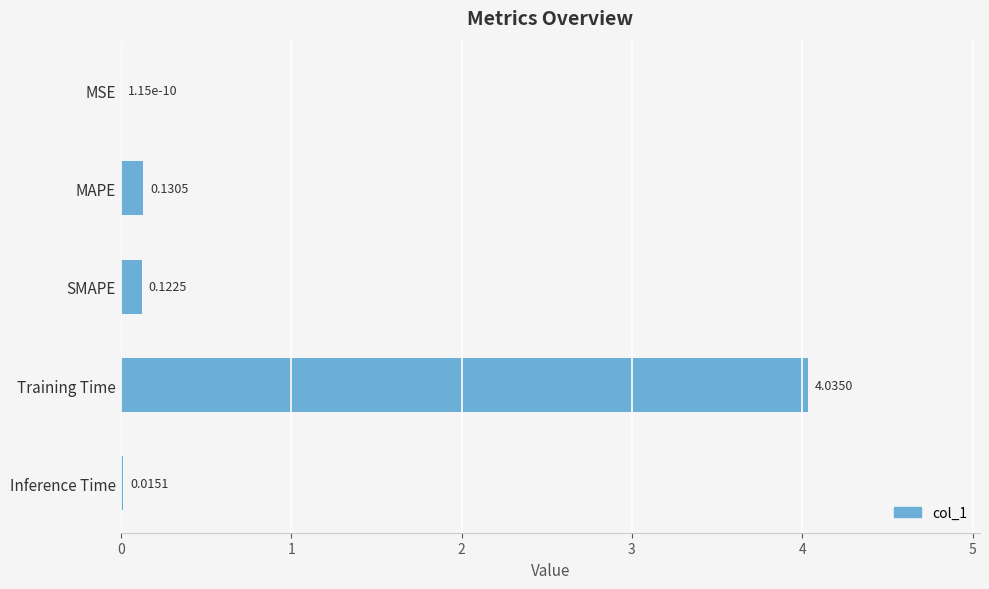

What is the sum of all values?

4.3